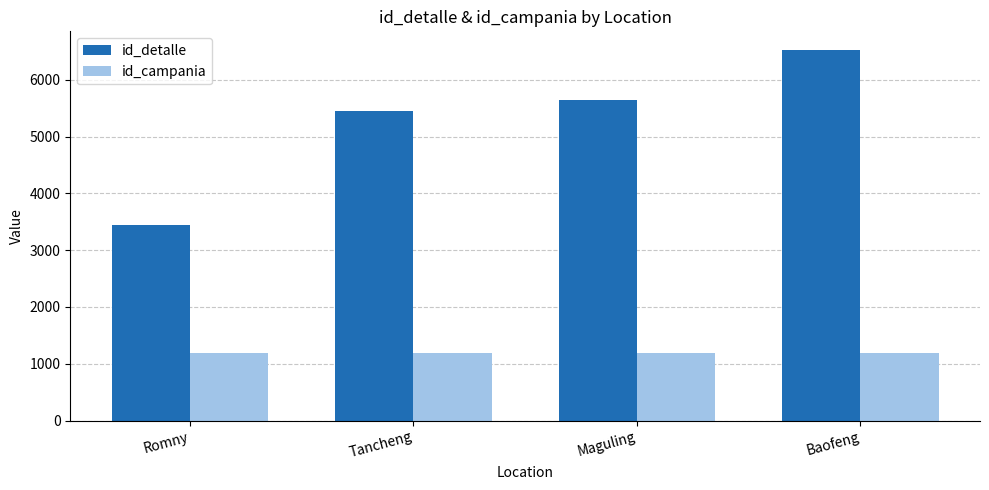

How many bars are there in total?

8